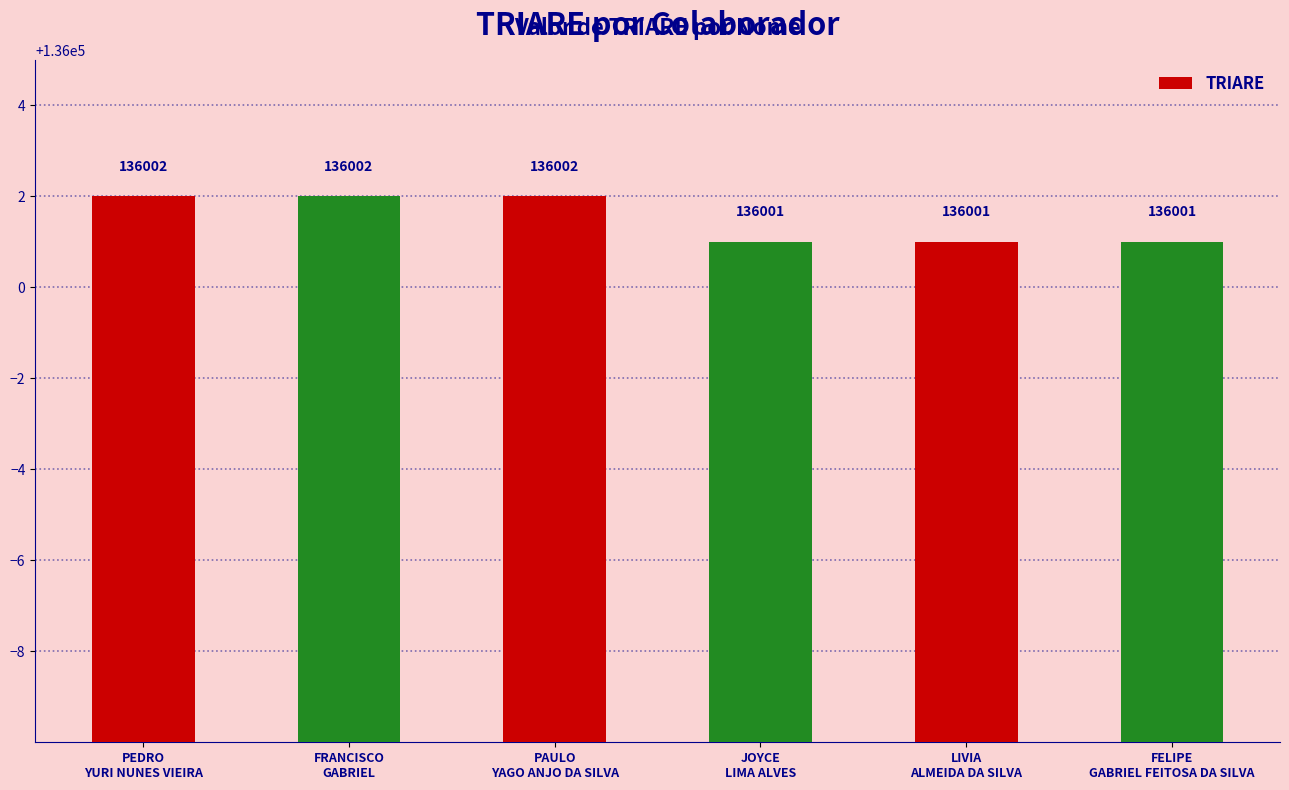

Count the values in the range 136001 to 136002.

6